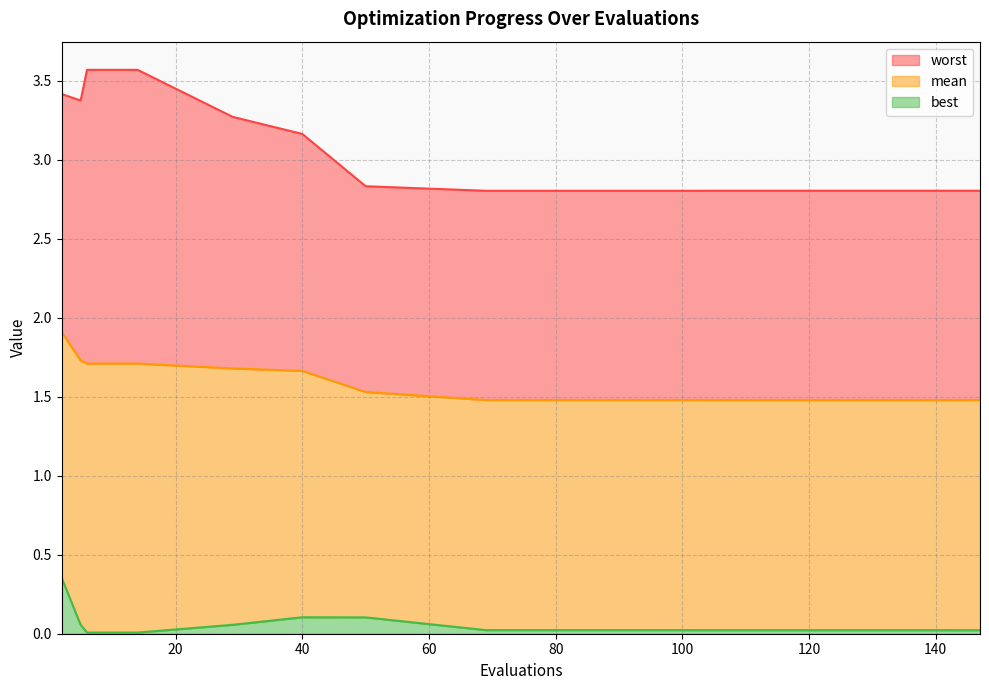

Which series has the widest spread of values?

worst